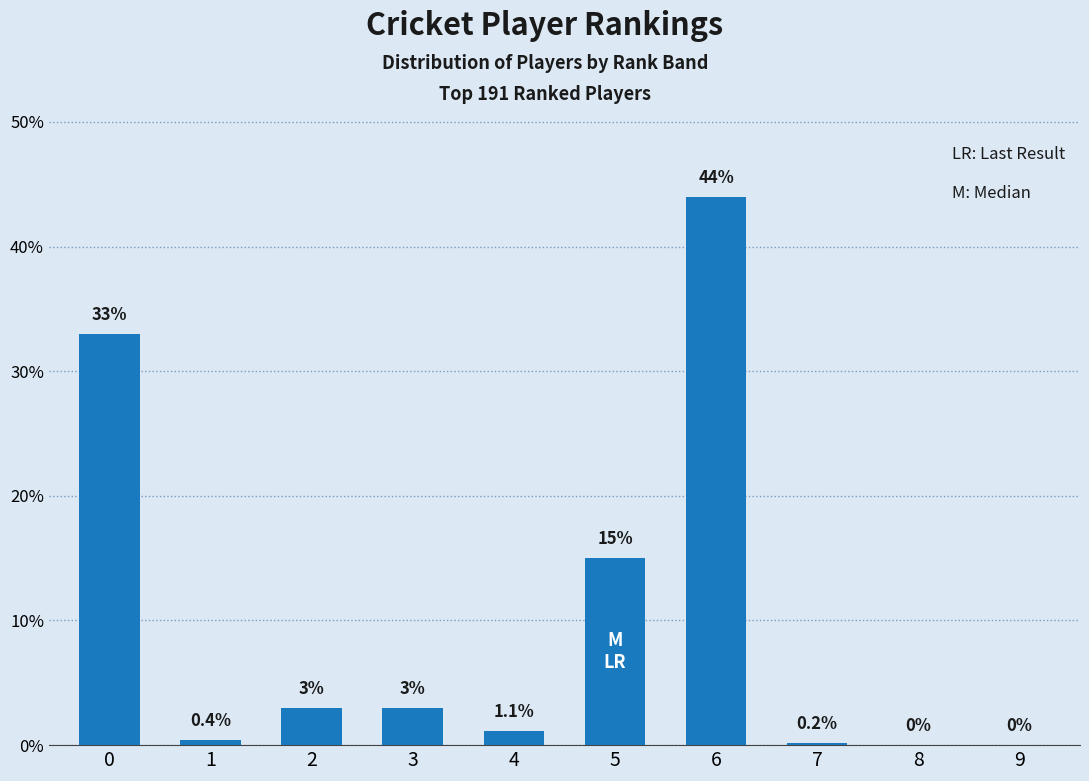

What is the difference between the values at 5 and 2?

12.0